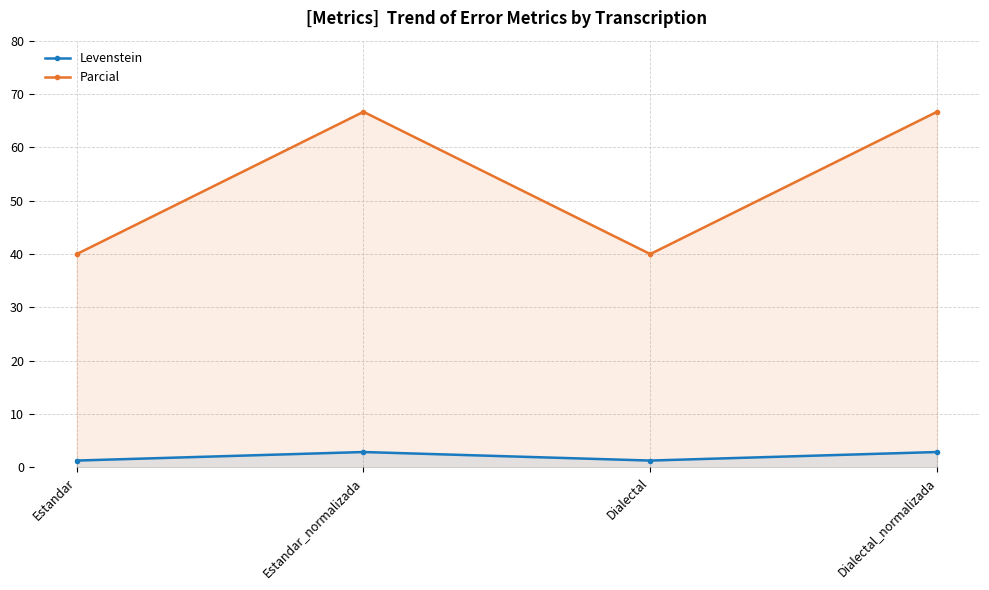

List the series in order of their overall mean, lowest first.

Levenstein, Parcial